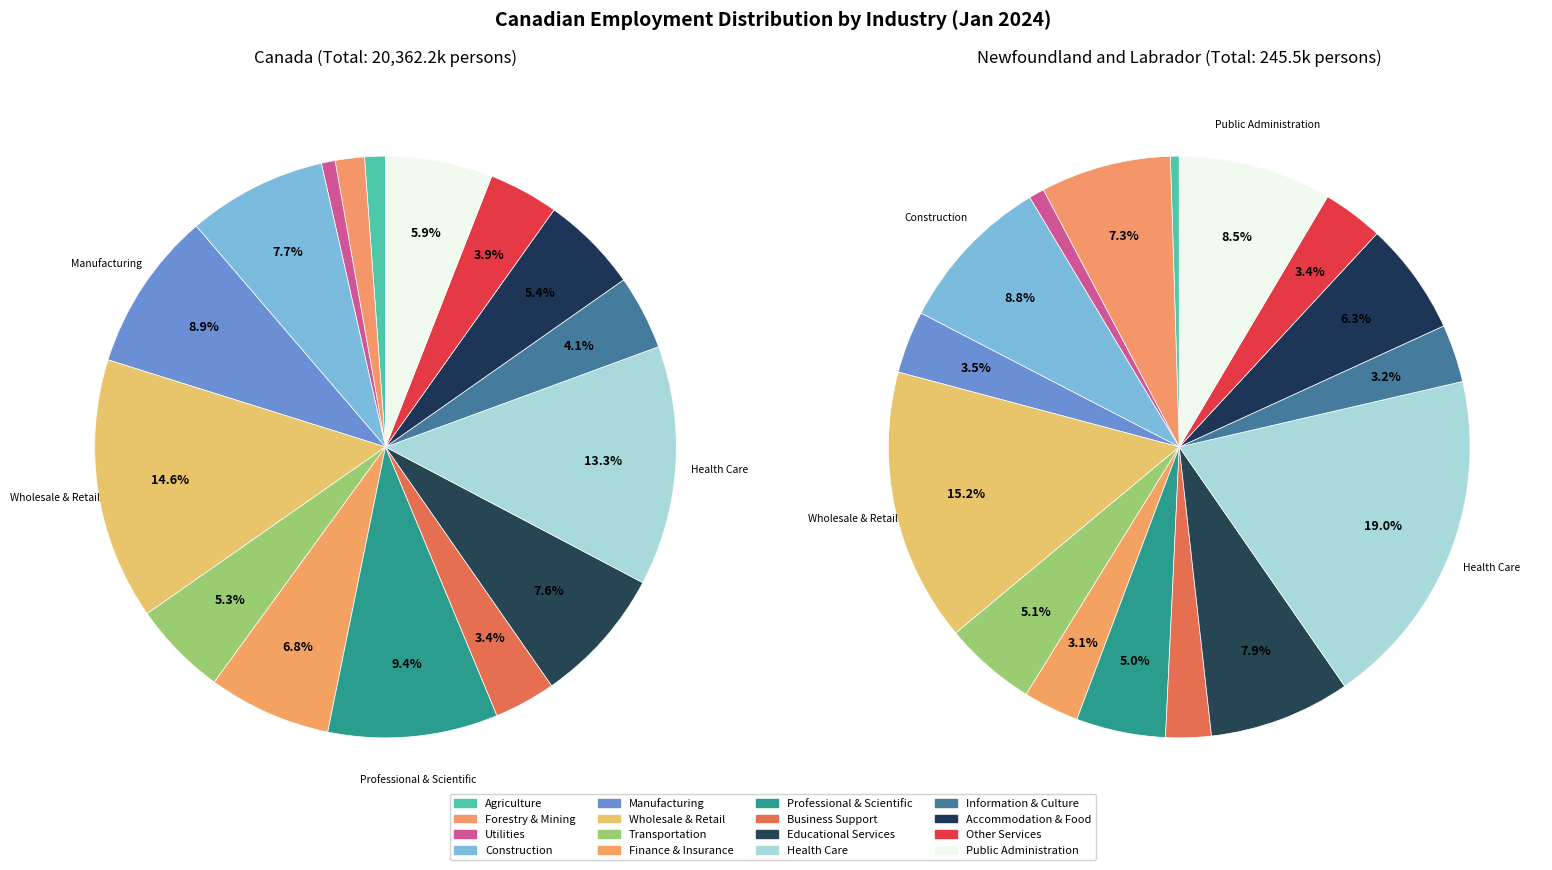

Is Wholesale & Retail the majority of the pie?

No